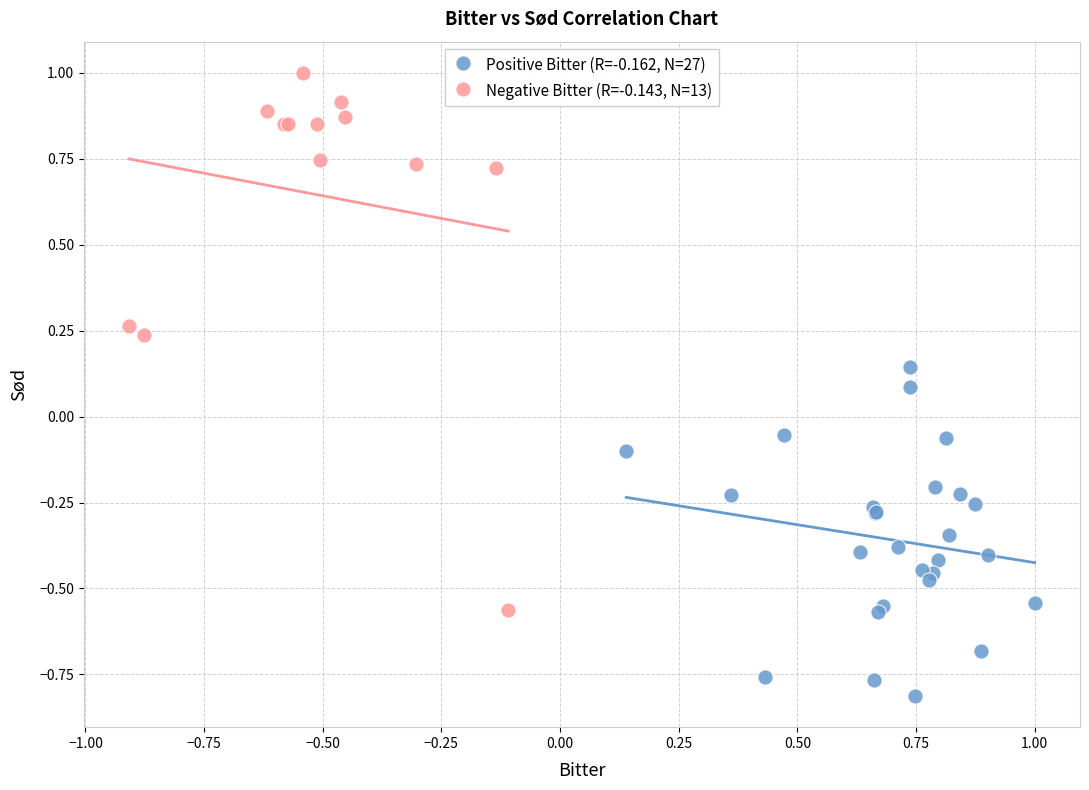

Which series reaches the minimum Y coordinate?

Positive Bitter (R=-0.162, N=27)